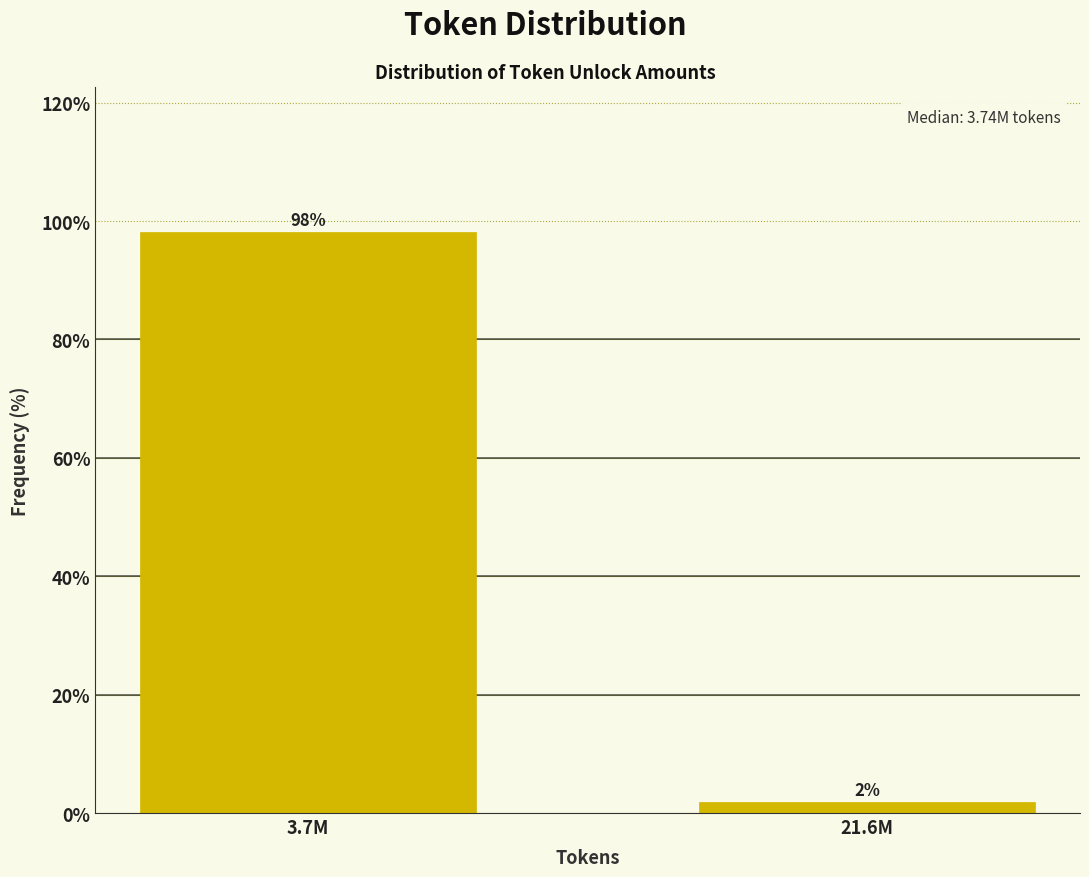

Is it true that the value at 3.7M is 98.1?

True